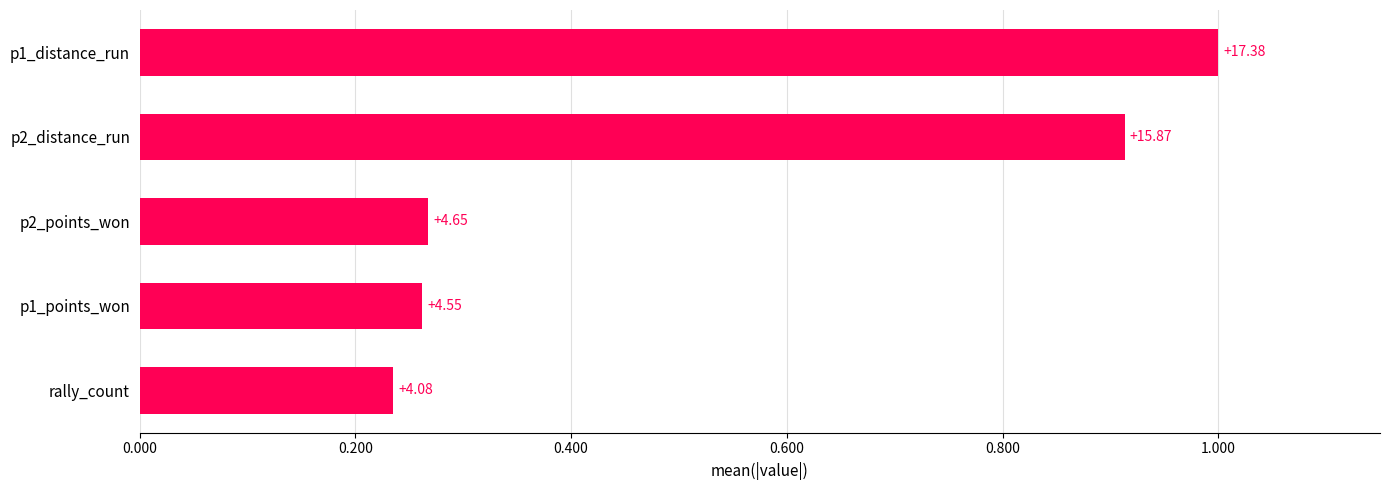

Does the chart contain any negative values?

No